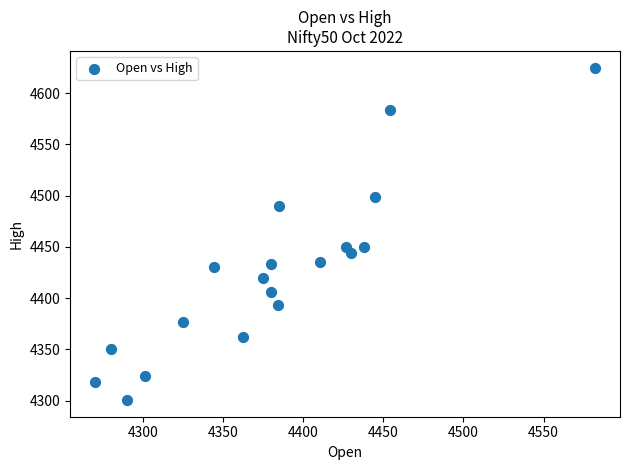

What is the range of X values (max minus min)?

312.0